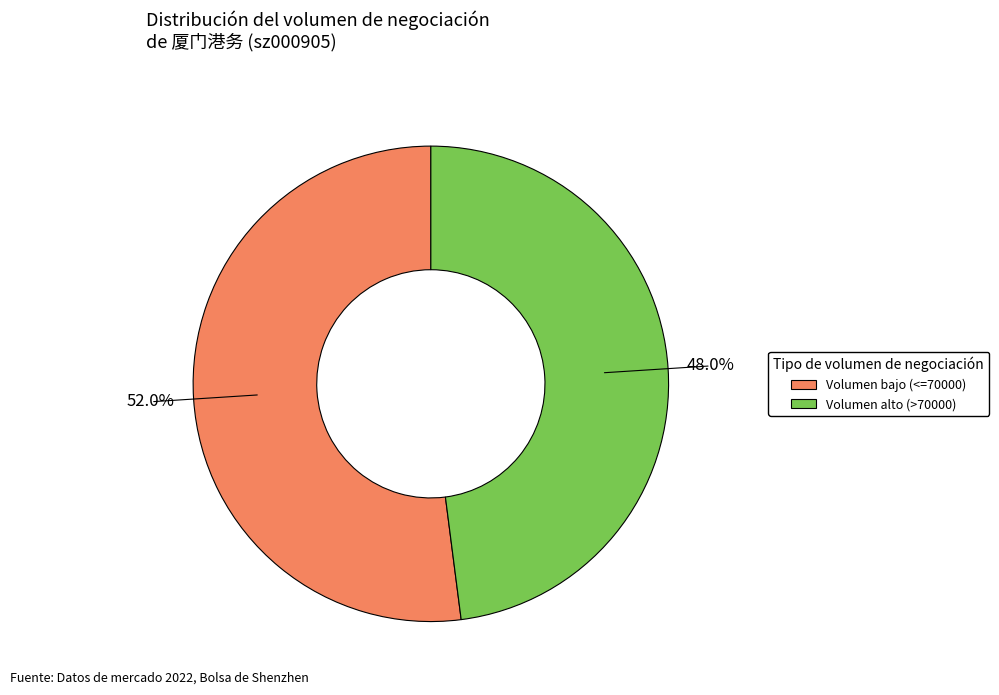

Does any single category account for the majority?

Yes